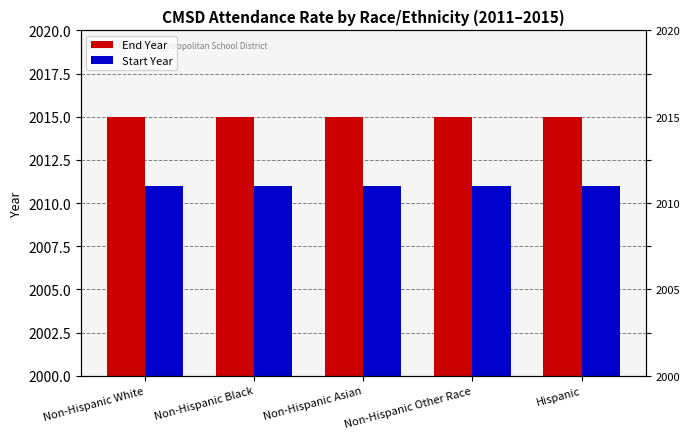

What is the label of the 5th bar from the right?

Non-Hispanic White